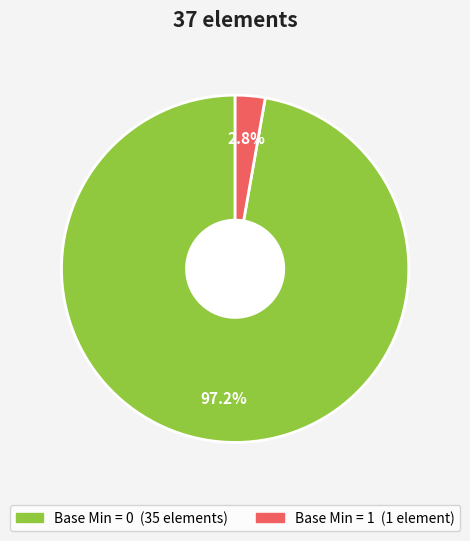

Is there a majority slice in this chart?

Yes